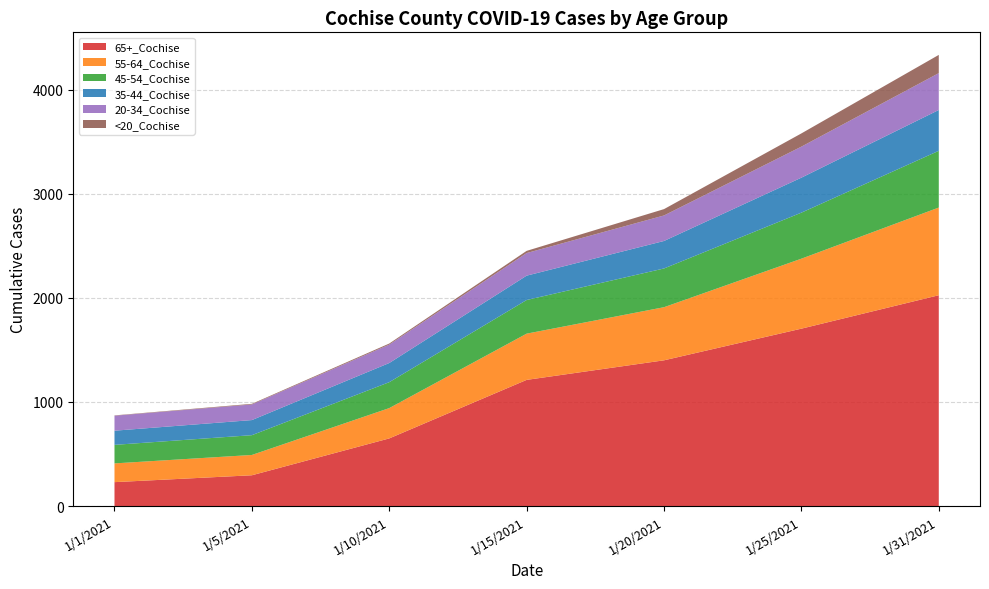

Reading left to right, what are all the values shown in this chart?

65+_Cochise: 230	296	650	1212	1400	1704	2025
55-64_Cochise: 180	195	291	444	510	672	842
45-54_Cochise: 178	190	249	323	372	442	545
35-44_Cochise: 136	145	184	234	264	336	392
20-34_Cochise: 144	150	177	217	245	298	354
<20_Cochise: 3	6	10	21	61	127	175